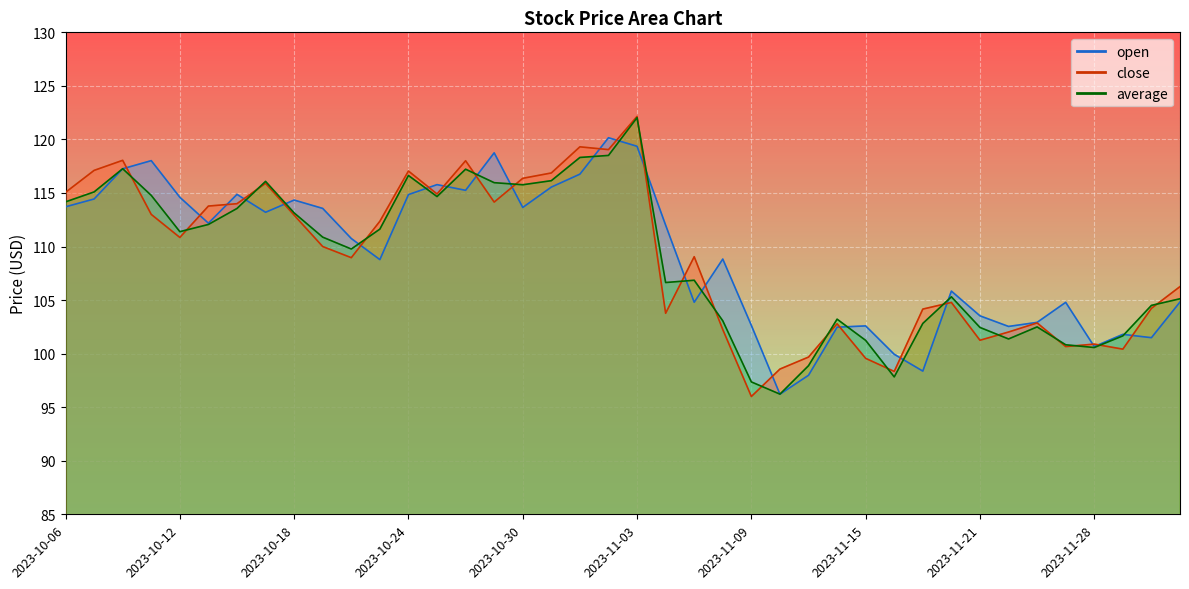

At which label does average reach its peak?

2023-11-03